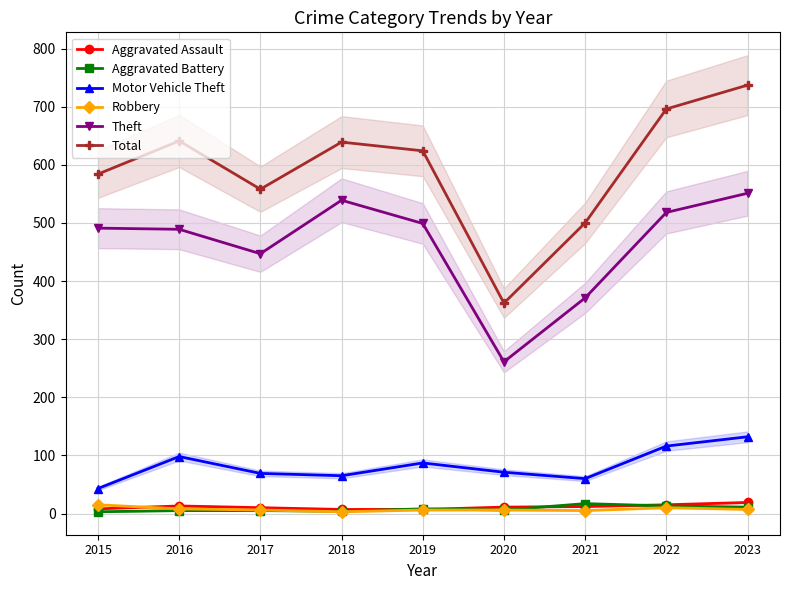

Reading left to right, list all the values displayed in this chart.

Aggravated Assault: 8	13	10	7	7	11	12	15	19
Aggravated Battery: 3	5	5	4	8	6	17	13	11
Motor Vehicle Theft: 43	98	69	65	87	71	60	116	132
Robbery: 15	8	6	3	6	6	5	10	7
Theft: 491	489	447	539	499	261	371	518	551
Total: 584	641	558	639	624	362	500	696	737